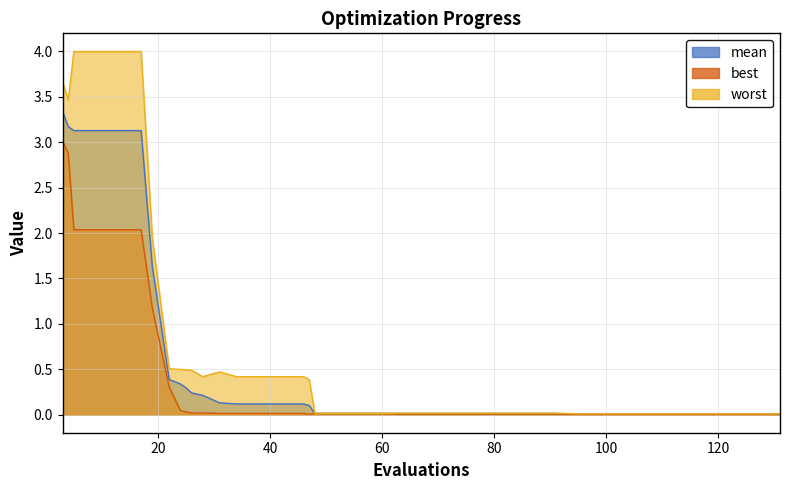

Reading left to right, transcribe all the data shown in this chart.

mean: 3=3.3	4=3.2	5=3.1	9=3.1	13=3.1	17=3.1	19=1.6	22=0.4	24=0.3	25=0.3	26=0.2	28=0.2	31=0.1	34=0.1	38=0.1	42=0.1	46=0.1	47=0.1	48=0.0	52=0.0	56=0.0	60=0.0	63=0.0	67=0.0	71=0.0	75=0.0	79=0.0	83=0.0	87=0.0	91=0.0	95=0.0	99=0.0	103=0.0	107=0.0	111=0.0	115=0.0	119=0.0	123=0.0	127=0.0	131=0.0
best: 3=3.0	4=2.9	5=2.0	9=2.0	13=2.0	17=2.0	19=1.2	22=0.3	24=0.0	25=0.0	26=0.0	28=0.0	31=0.0	34=0.0	38=0.0	42=0.0	46=0.0	47=0.0	48=0.0	52=0.0	56=0.0	60=0.0	63=0.0	67=0.0	71=0.0	75=0.0	79=0.0	83=0.0	87=0.0	91=0.0	95=0.0	99=0.0	103=0.0	107=0.0	111=0.0	115=0.0	119=0.0	123=0.0	127=0.0	131=0.0
worst: 3=3.7	4=3.5	5=4.0	9=4.0	13=4.0	17=4.0	19=1.9	22=0.5	24=0.5	25=0.5	26=0.5	28=0.4	31=0.5	34=0.4	38=0.4	42=0.4	46=0.4	47=0.4	48=0.0	52=0.0	56=0.0	60=0.0	63=0.0	67=0.0	71=0.0	75=0.0	79=0.0	83=0.0	87=0.0	91=0.0	95=0.0	99=0.0	103=0.0	107=0.0	111=0.0	115=0.0	119=0.0	123=0.0	127=0.0	131=0.0